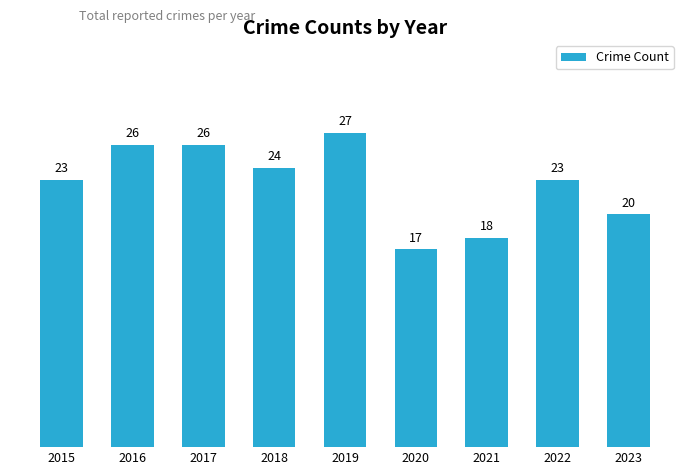

What value does the data have at 2023?

20